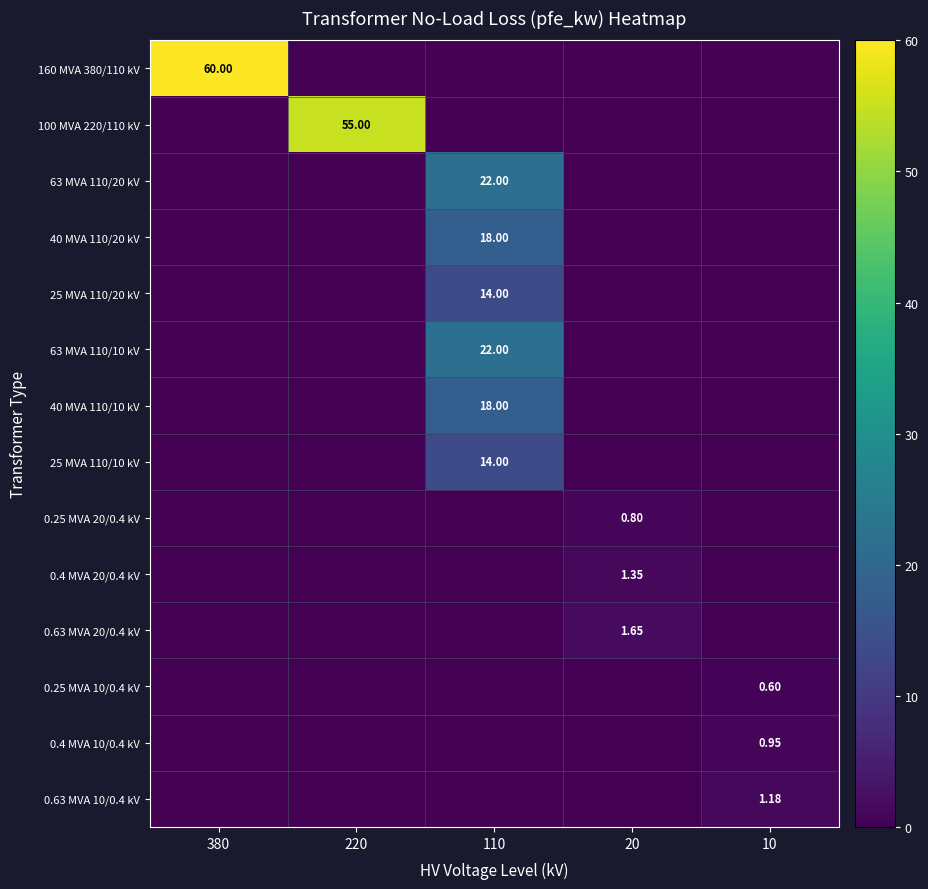

The value of 40 MVA 110/20 kV at 380 is -9.8. True or false?

False